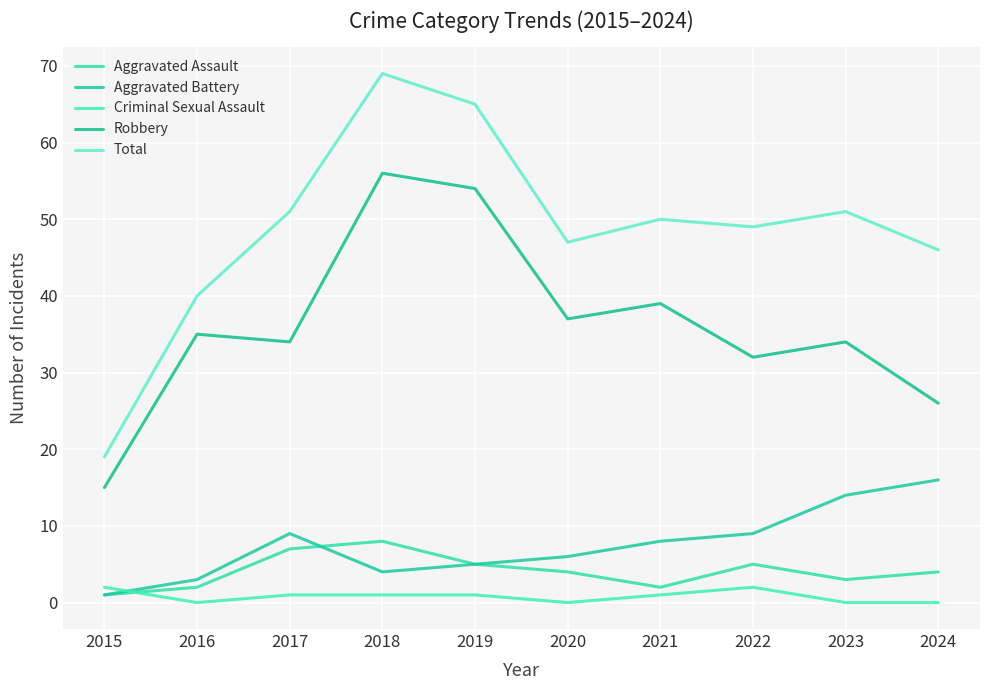

Is it true that Robbery equals 17 at 2023?

False